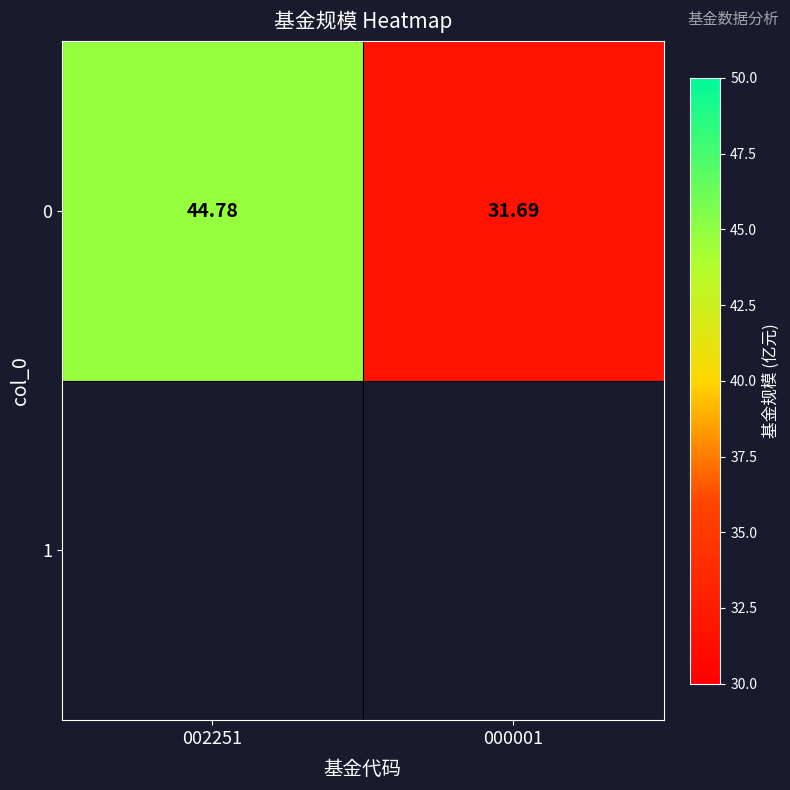

What is the sum of all values?

76.5